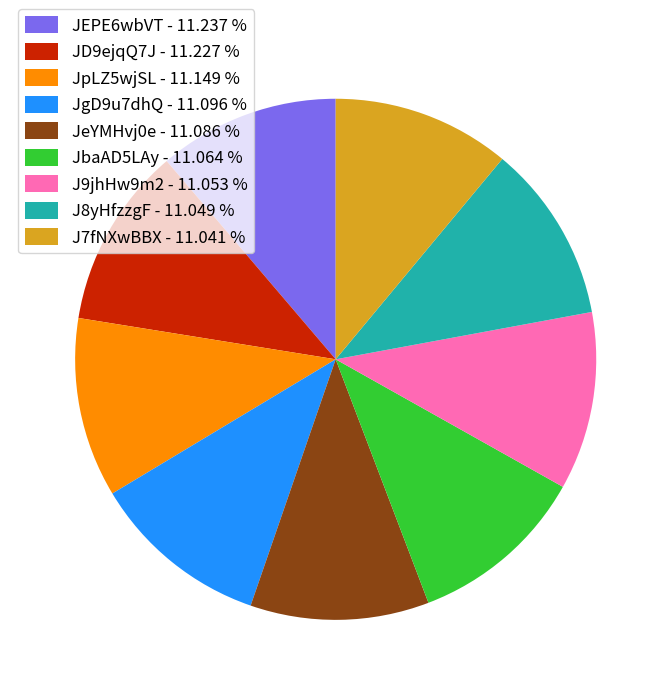

Do J7fNXwBBX - 11.041 % and JbaAD5LAy - 11.064 % together represent more than half of the pie?

No